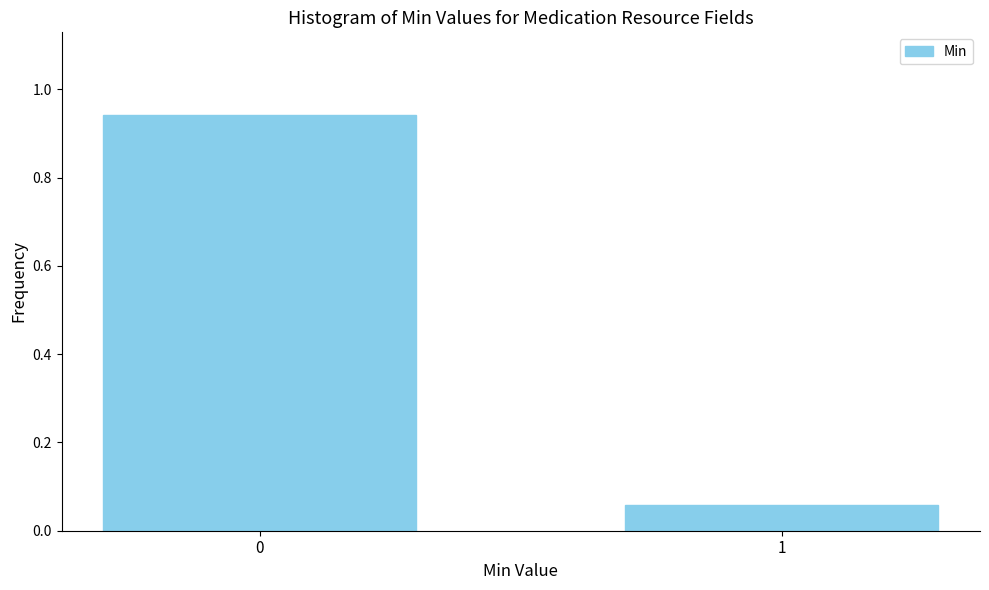

List the labels in order of value, smallest first.

1, 0